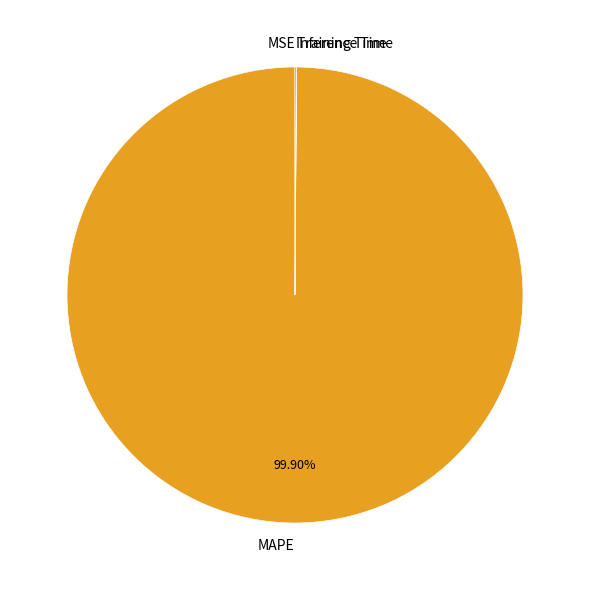

Is there any slice that represents more than half of the pie?

Yes